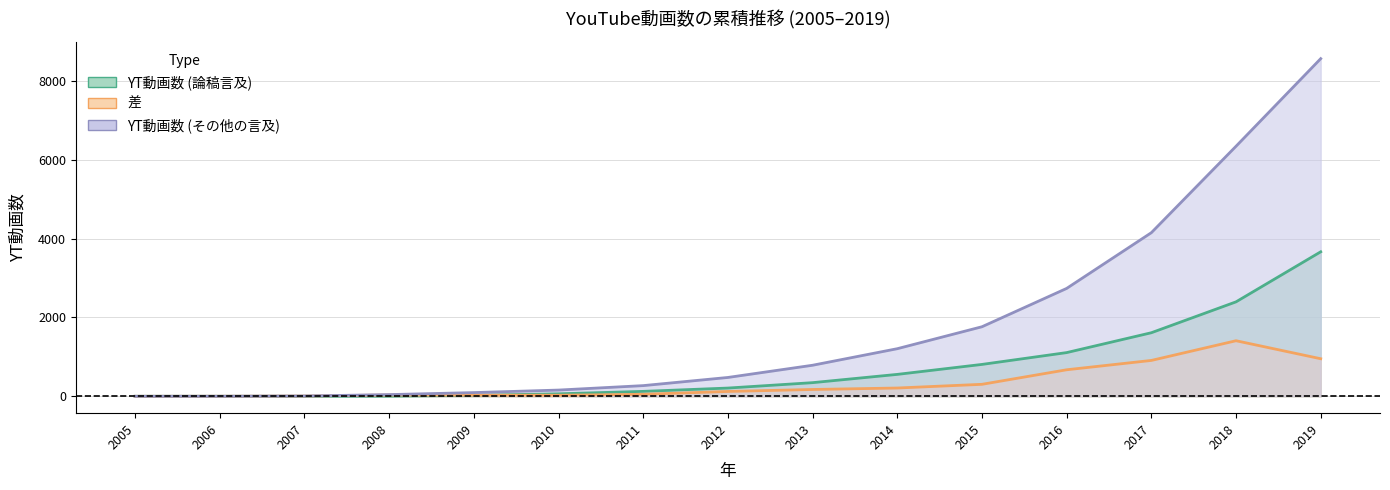

How many categories are shown in the chart?

15